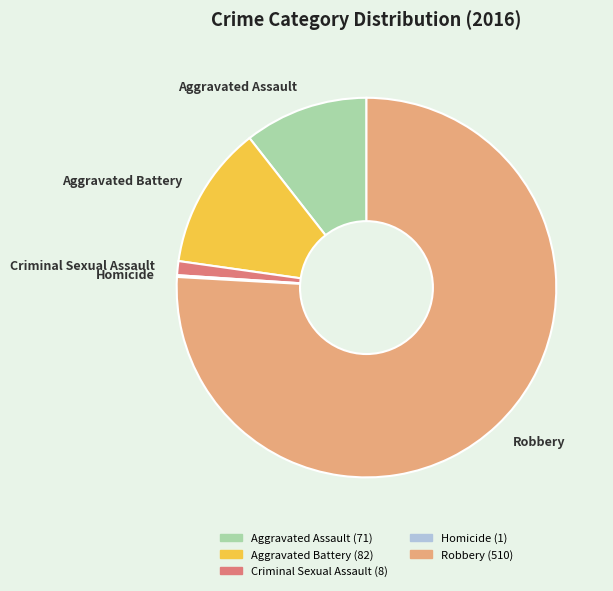

Is it true that Robbery is 76% of the pie?

True